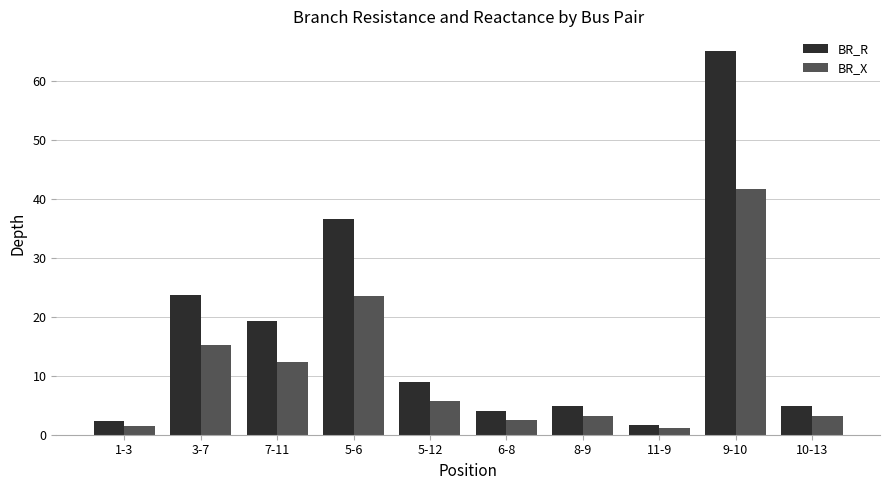

At which category is the sum across all series the highest?

9-10